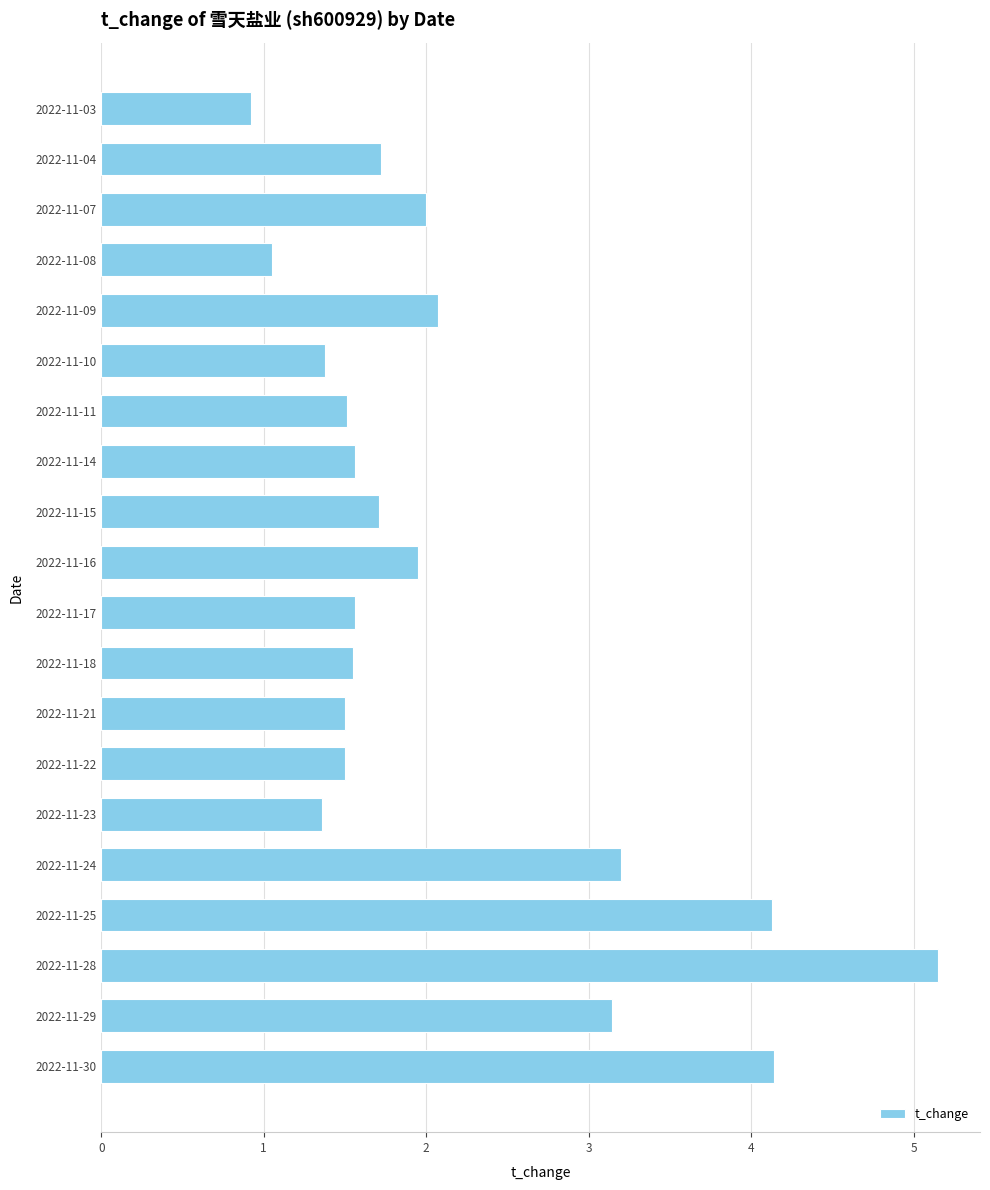

Are the bars horizontal?

Yes